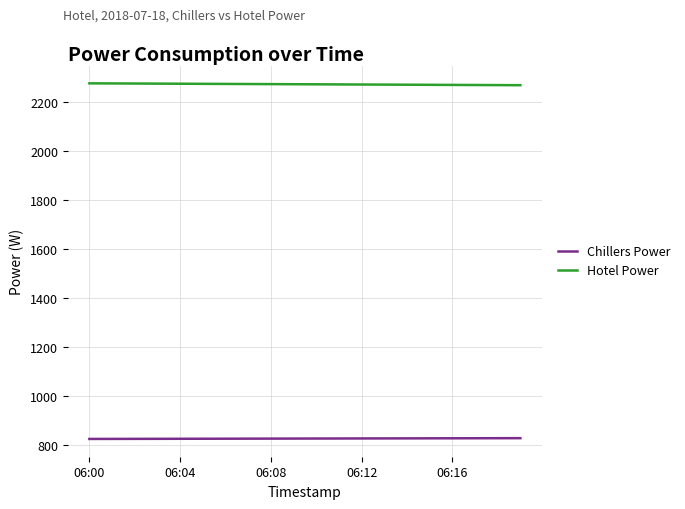

Which series has the largest total across all categories?

Hotel Power